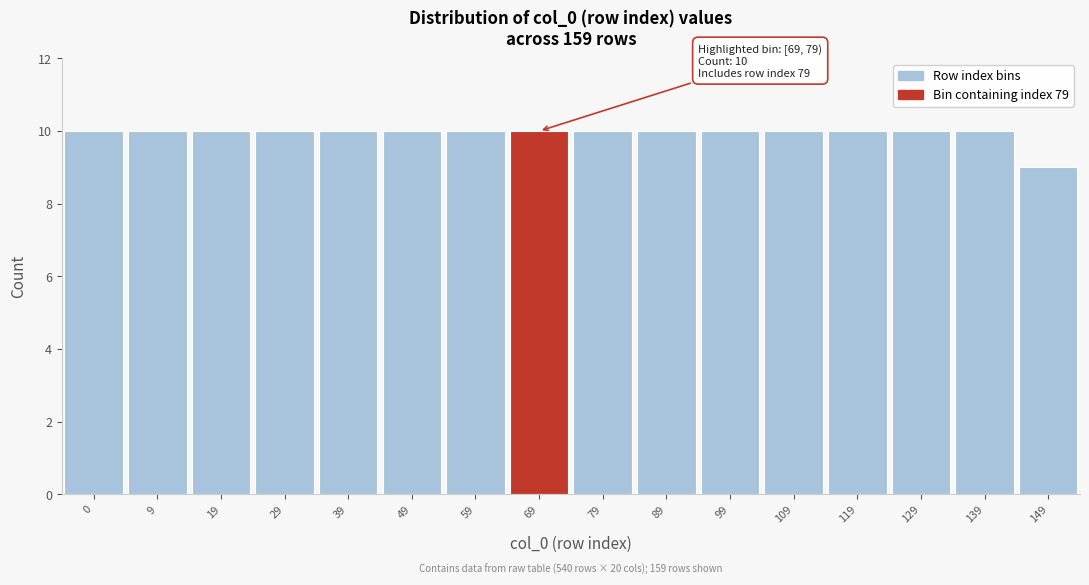

Reading right to left, list all the values displayed in this chart.

149=9	139=10	129=10	119=10	109=10	99=10	89=10	79=10	69=10	59=10	49=10	39=10	29=10	19=10	9=10	0=10